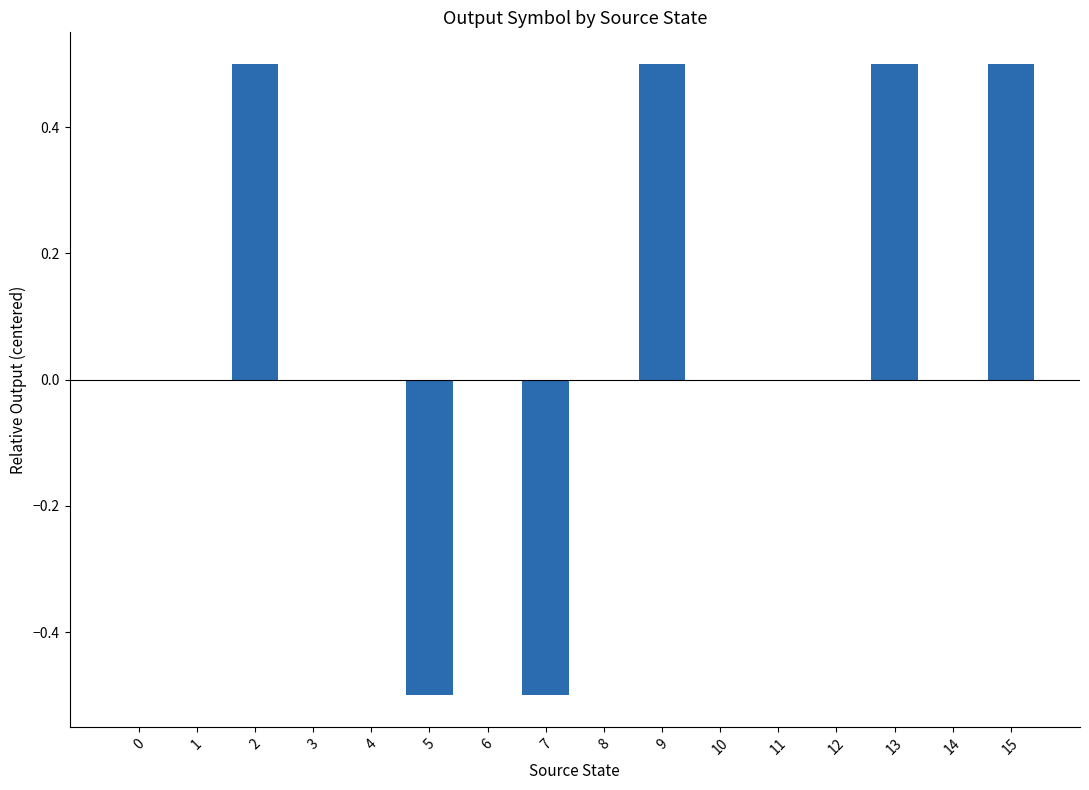

What is the greatest value displayed?

0.5